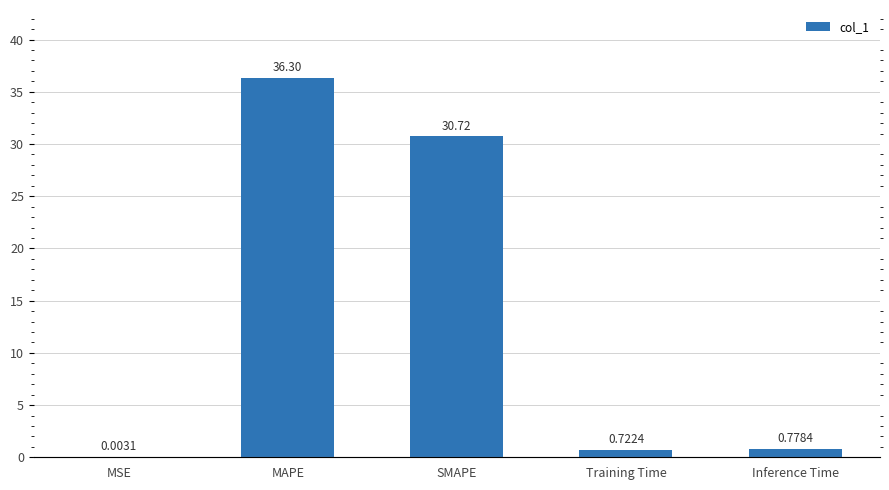

Reading right to left, what are all the values shown in this chart?

0.8	0.7	30.7	36.3	0.0